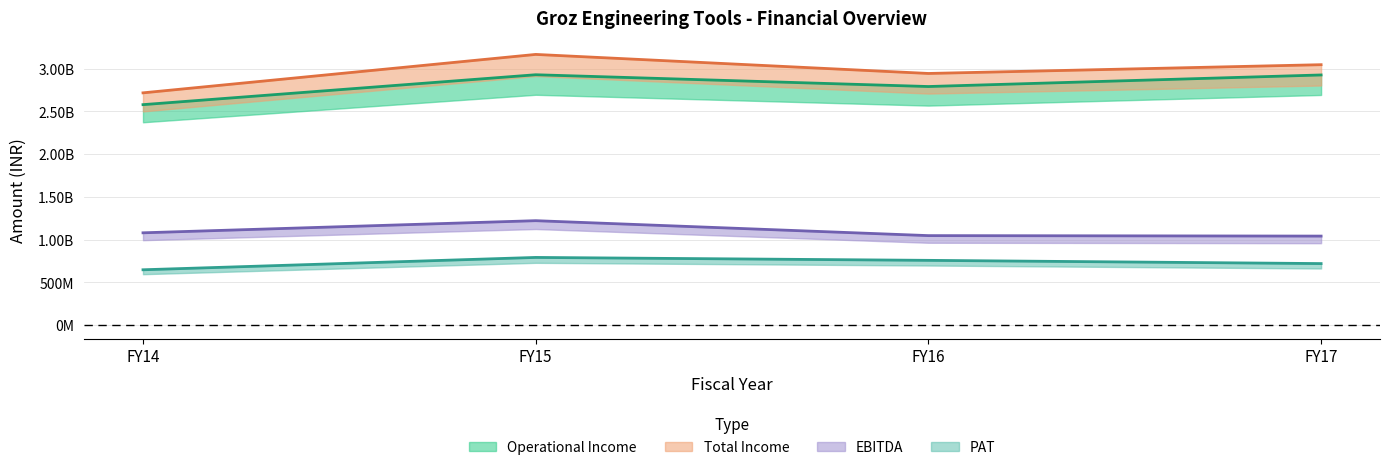

List the labels in order of Total Income value, largest first.

FY15, FY17, FY16, FY14